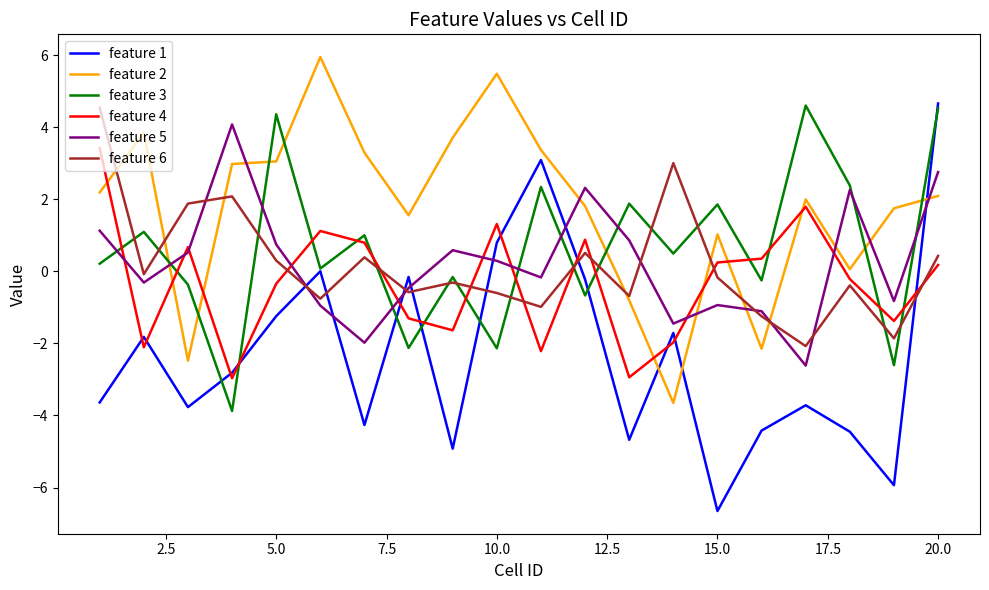

Which series has the largest range (max minus min)?

feature 1